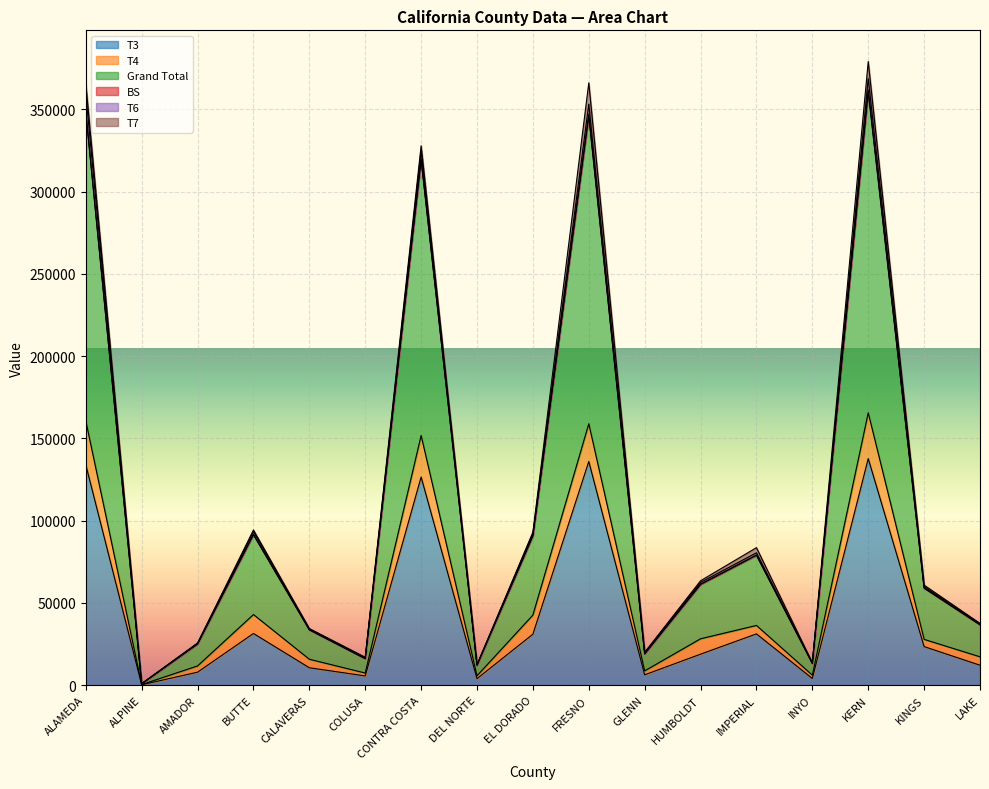

At which category is the sum across all series the highest?

KERN